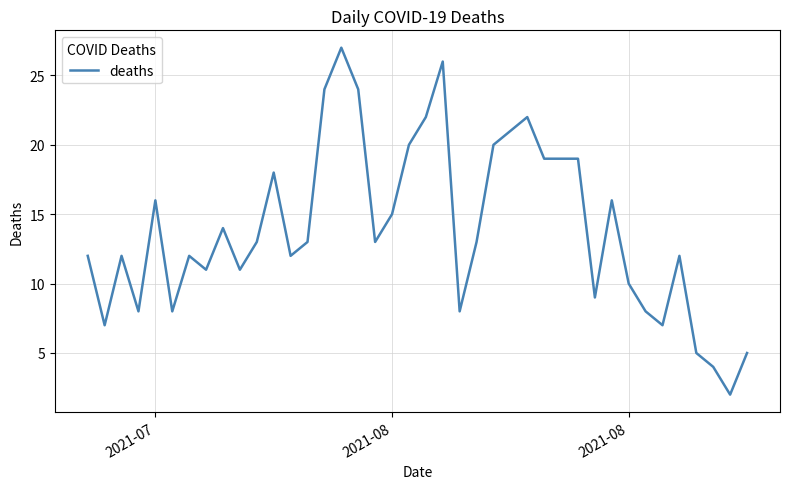

What is the maximum value shown in the chart?

27